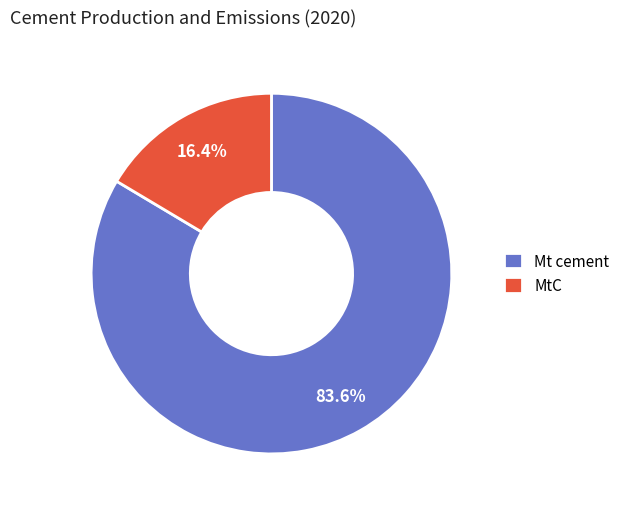

Rank the categories by value from lowest to highest.

MtC, Mt cement